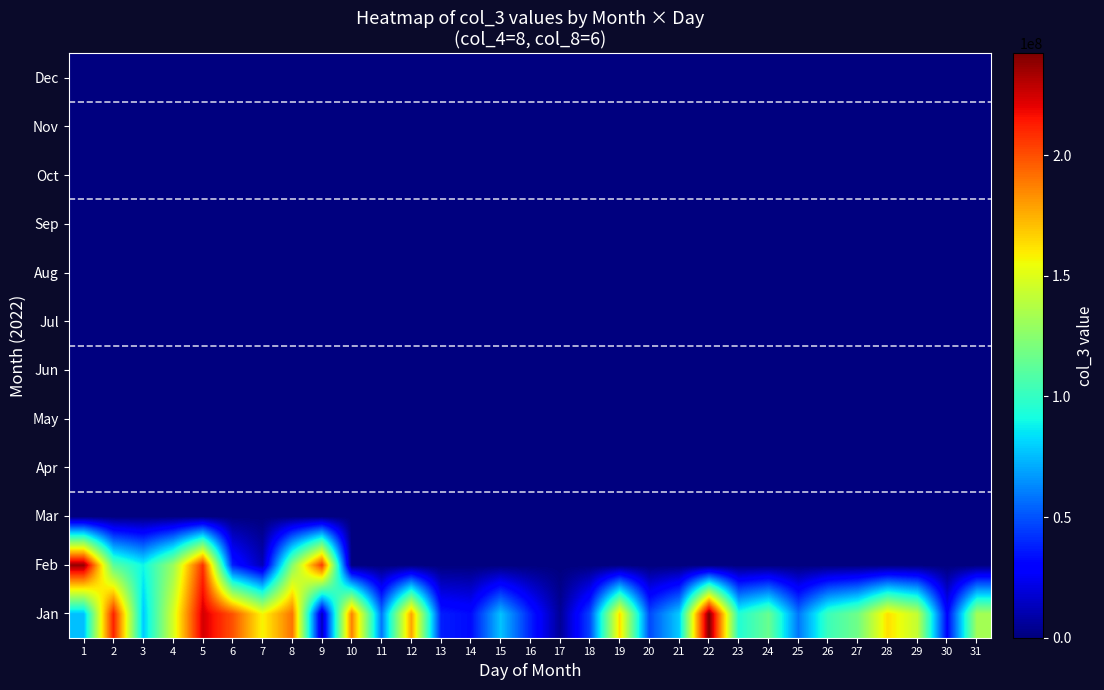

What is the spread (max minus min) of values at 12?

178046120